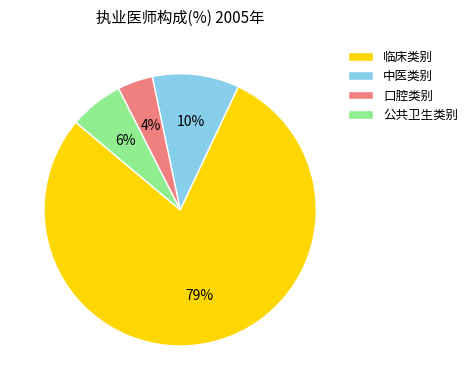

Is it true that 中医类别 is 5% of the pie?

False